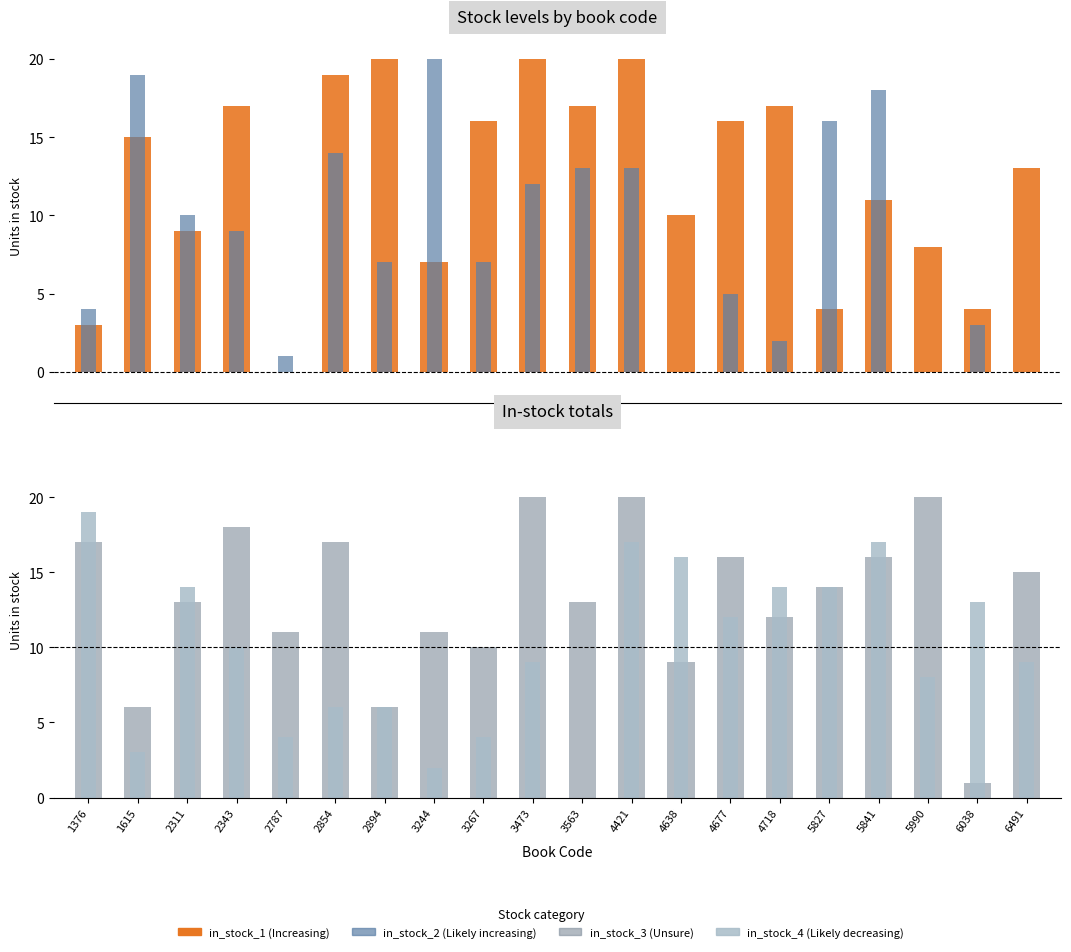

What is the total value across all series at 2894?

39